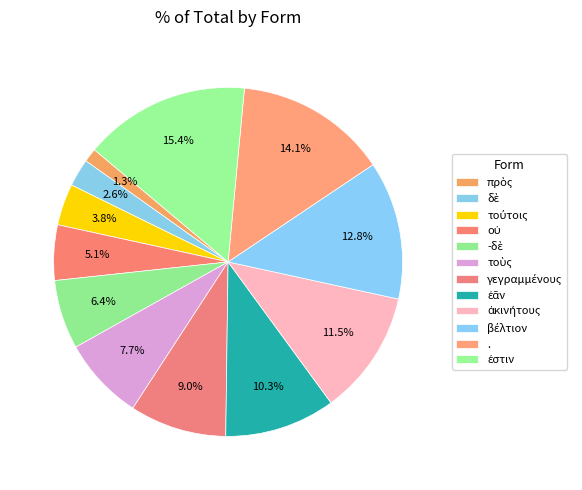

To the nearest percent, what is the difference between the πρὸς and ἐστιν slice percentages?

14%